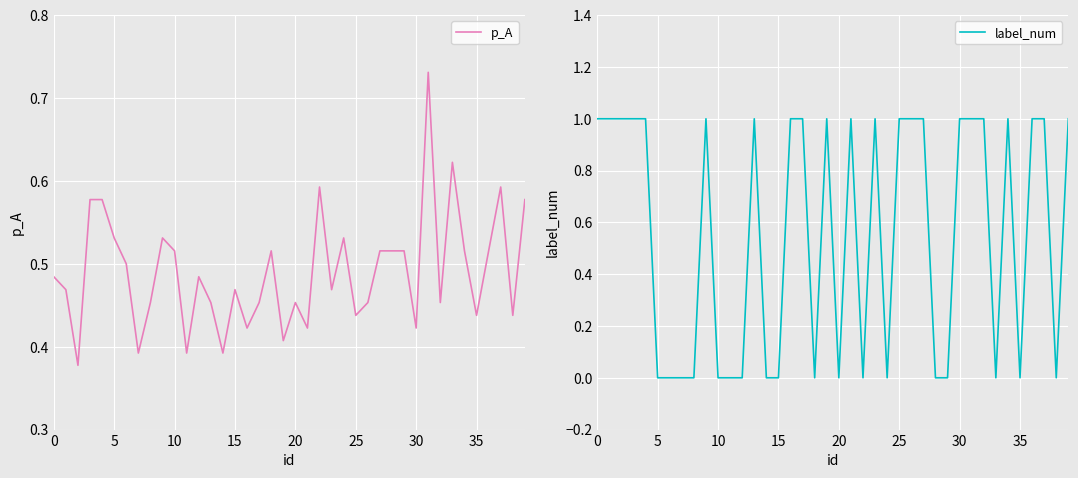

How many series are shown in this chart?

2